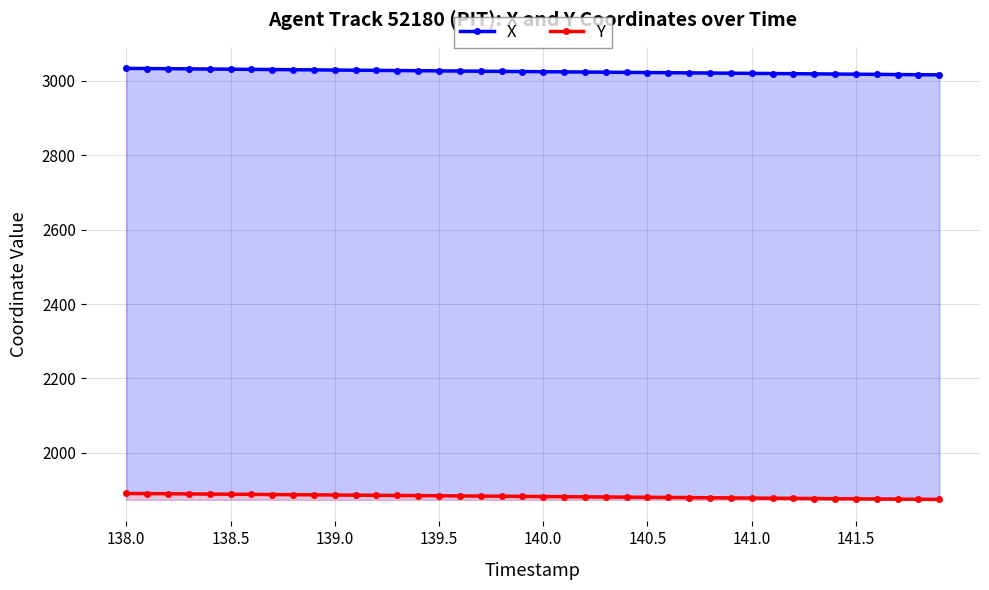

True or false: X has more than 0 points higher than both neighbors.

False